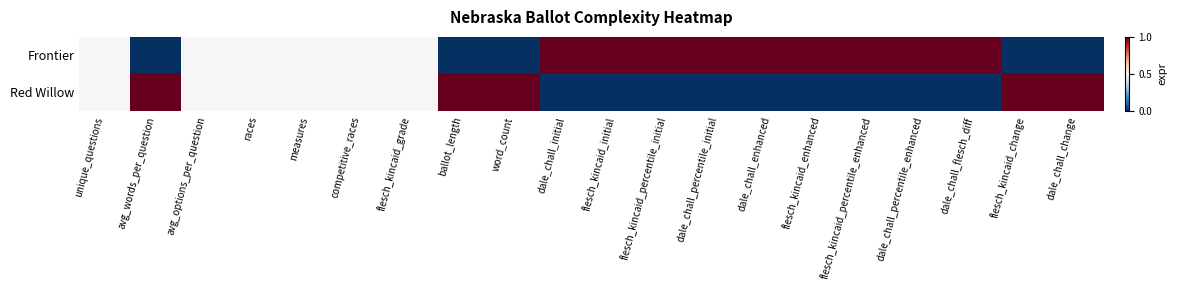

At which category is the sum across all series the highest?

unique_questions